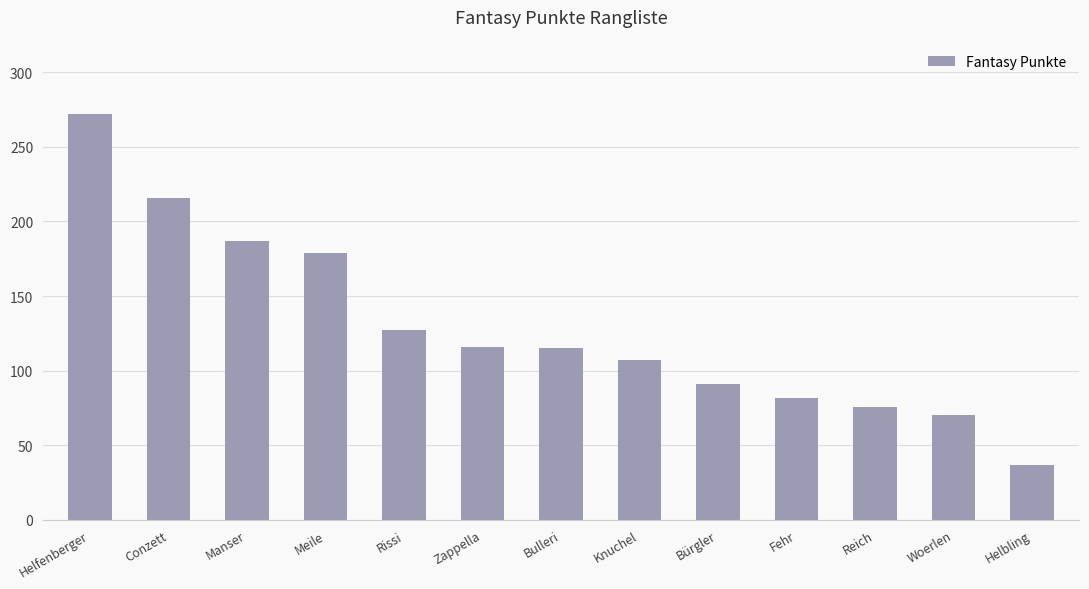

What is the minimum value shown in the chart?

37